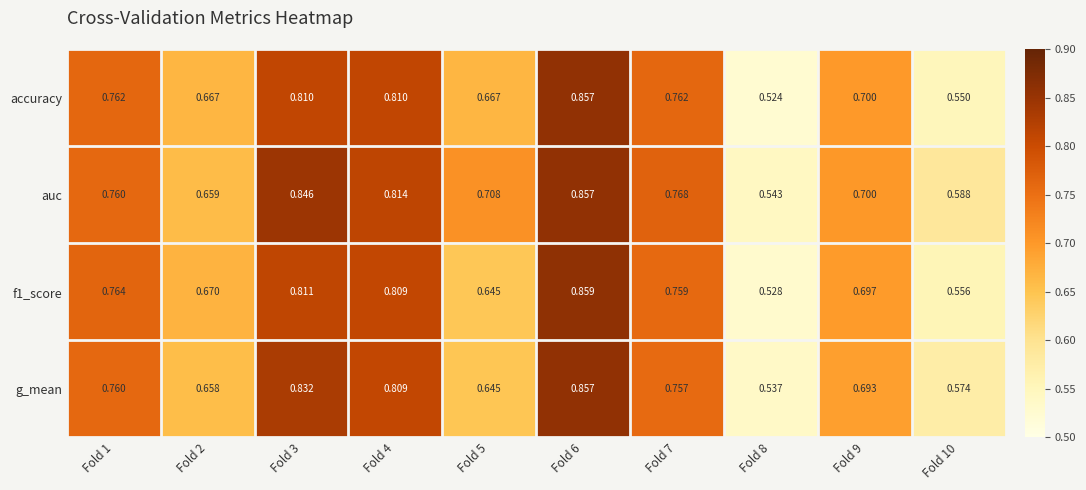

Which series changed the most between Fold 6 and Fold 9?

g_mean